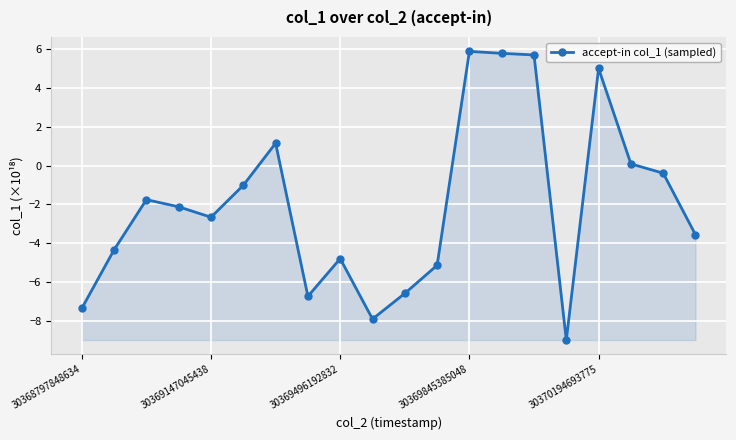

What is the difference between the maximum and minimum values?

14.9